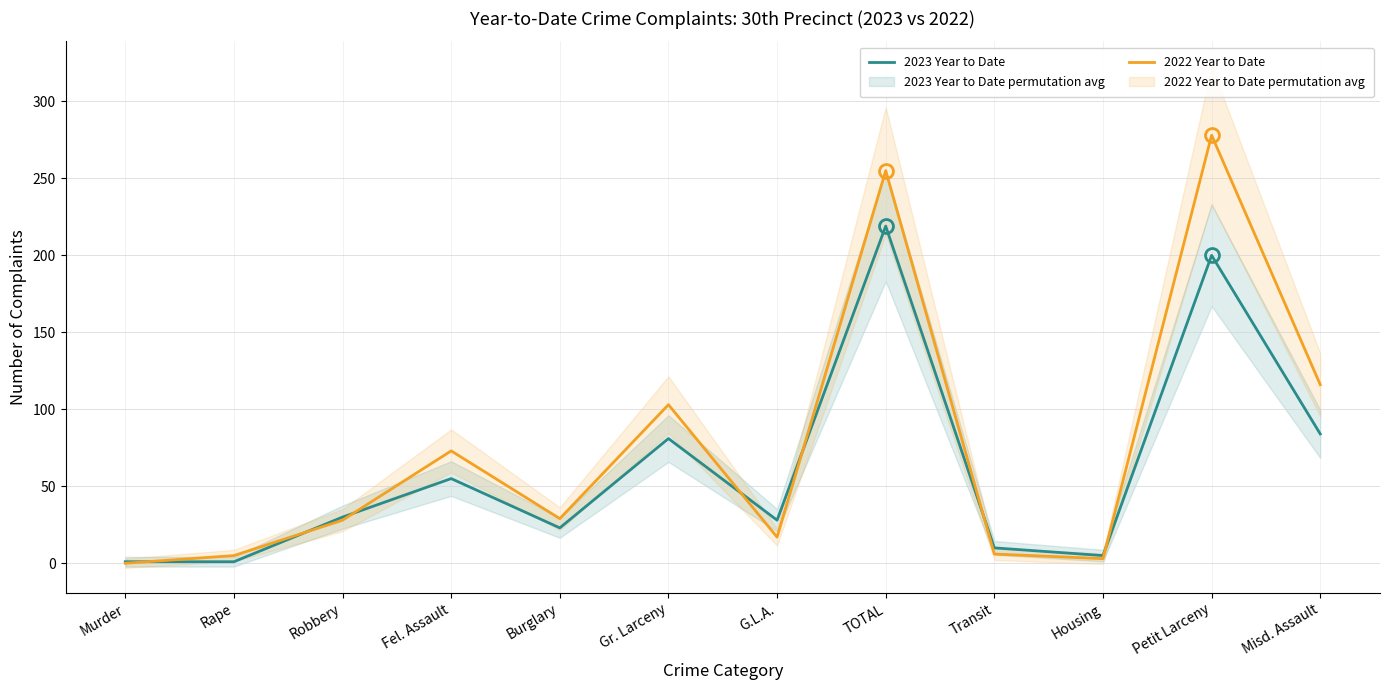

The 2023 Year to Date series shows 16 at Burglary. True or false?

False